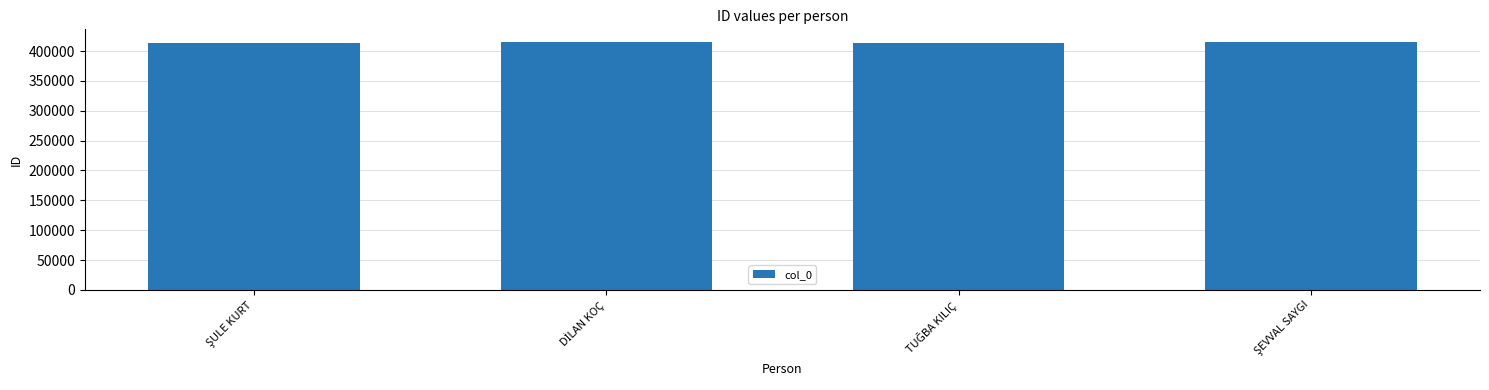

What is the minimum value shown in the chart?

413342